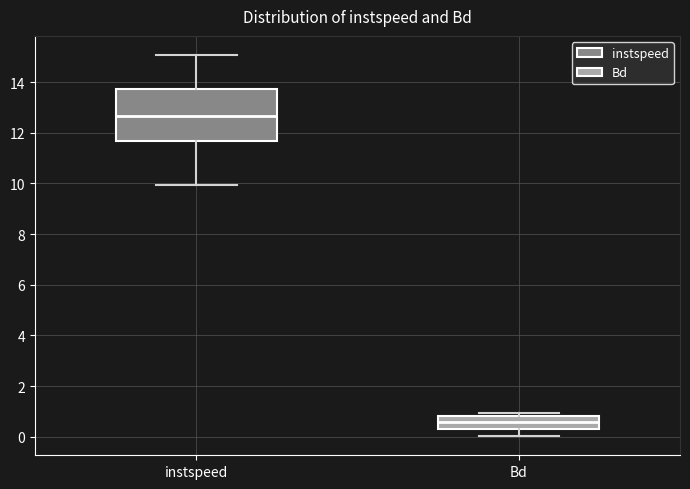

Where does the median line of the box for Bd sit on the y-axis? The values are not printed on the chart, so give them approximately, as read against the axis.

0.6